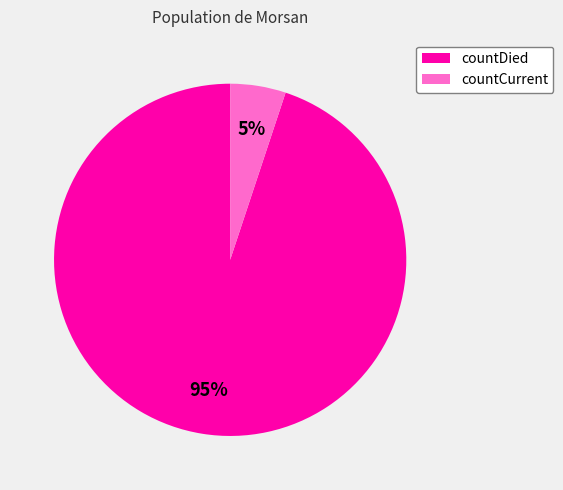

Which slice is the smallest?

countCurrent